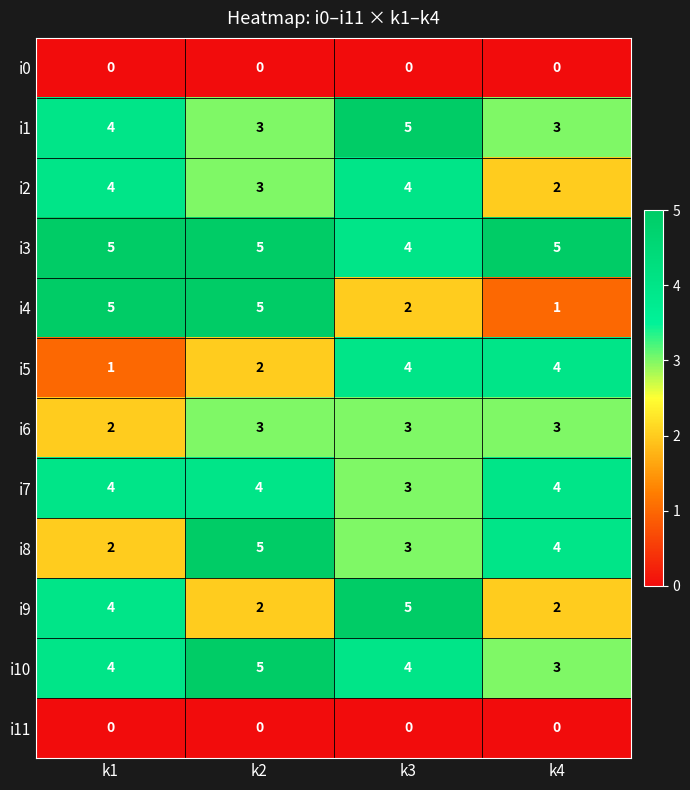

Read the i7 value at k1.

4